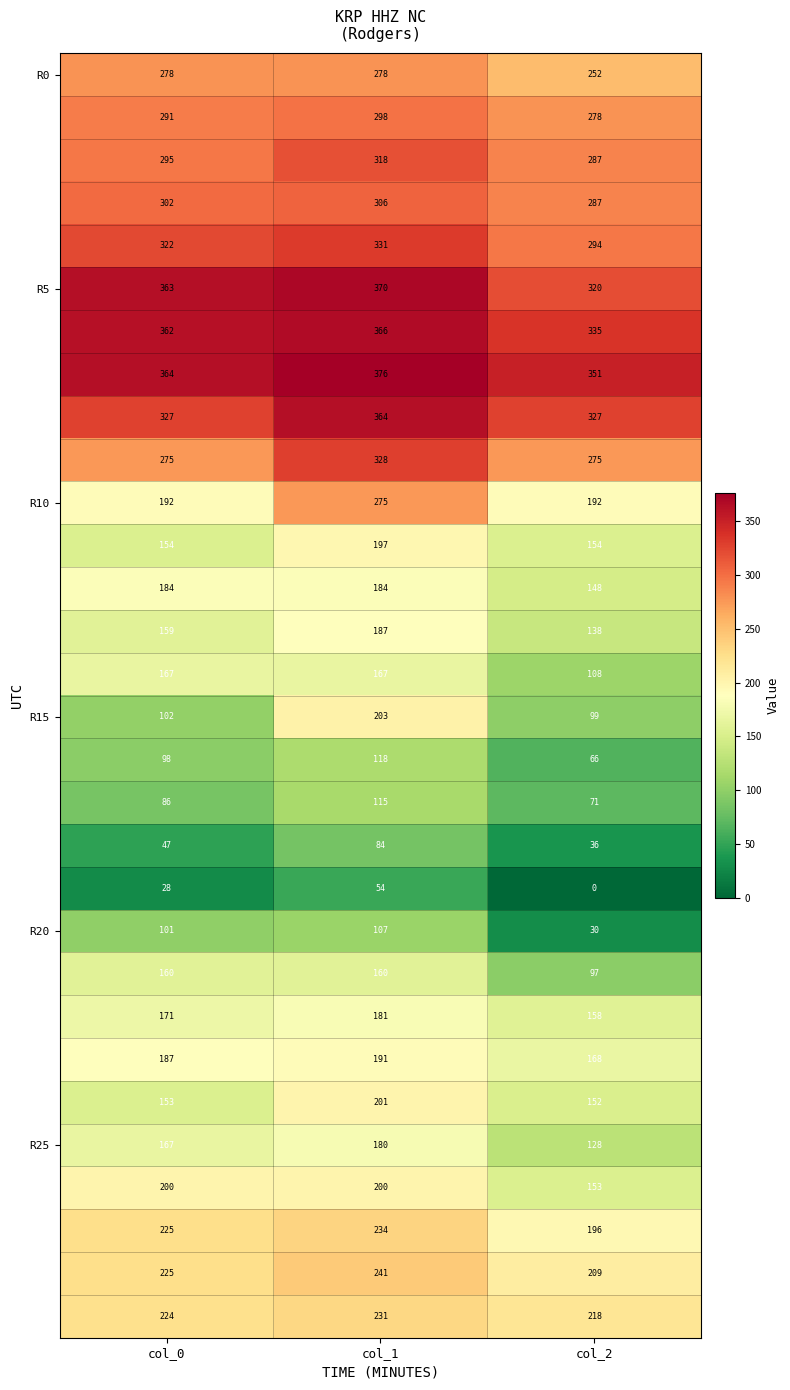

What is the difference between the highest and lowest values at col_1?

322